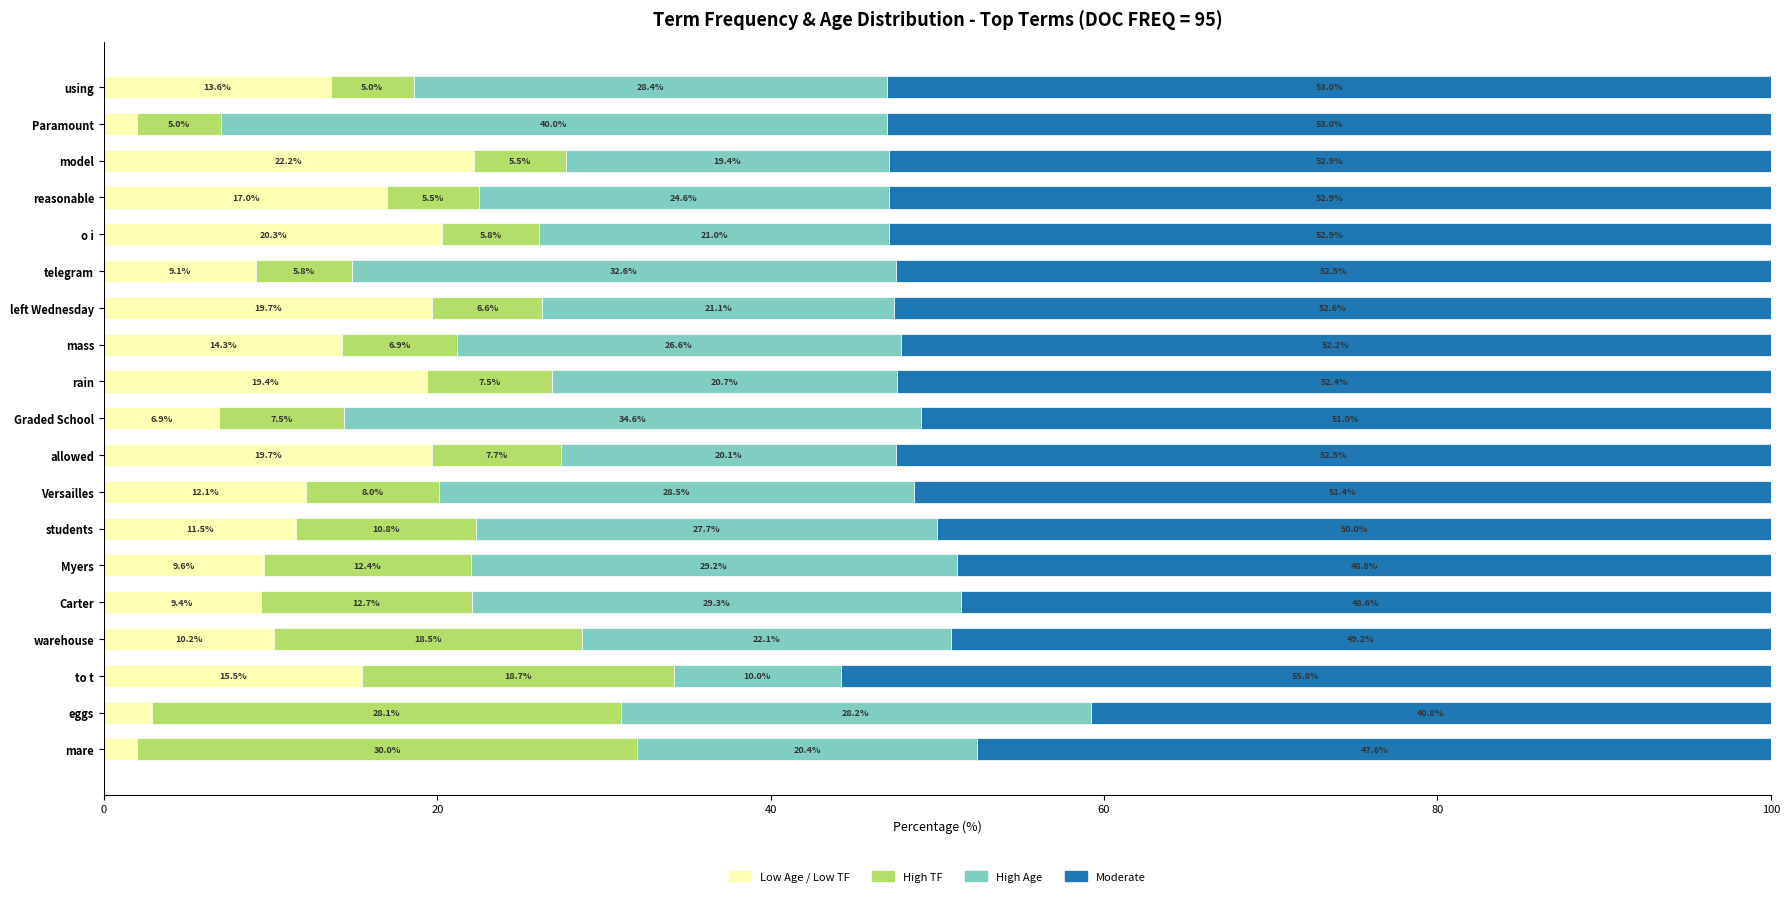

What is the total value across all series at mass?

100.0